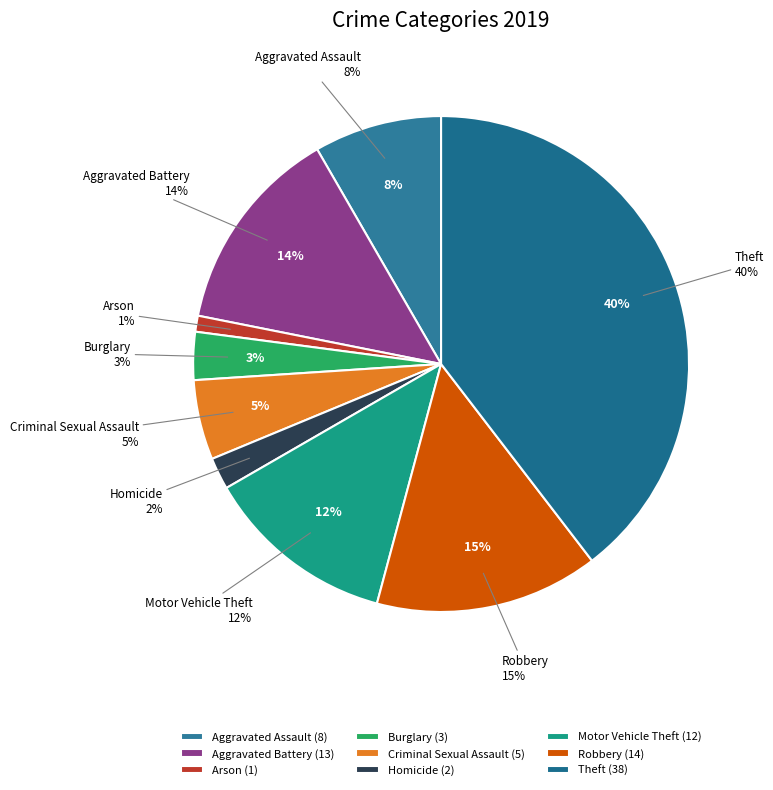

To the nearest percent, what percentage of the pie is Theft?

40%